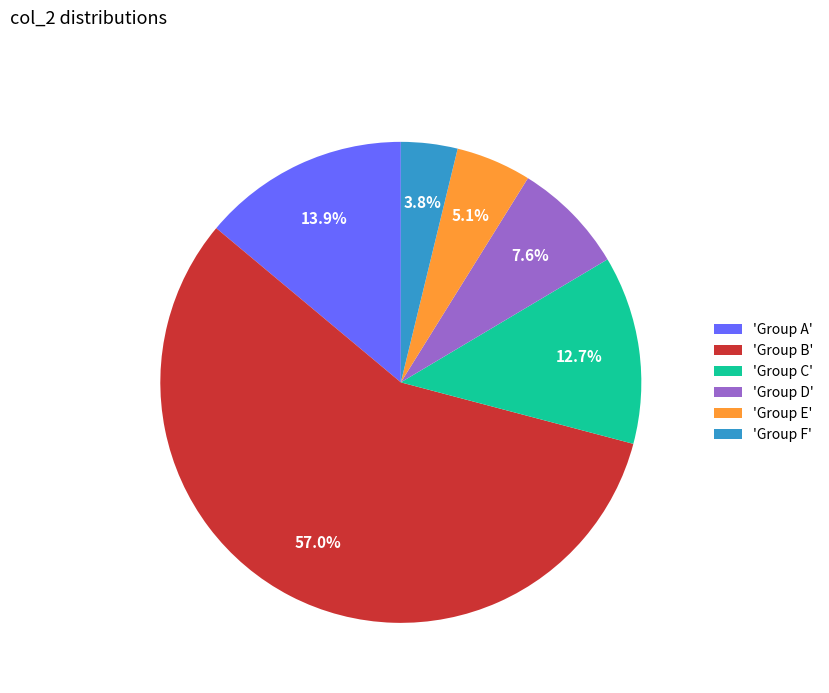

What is the smallest slice in the pie chart?

'Group F'